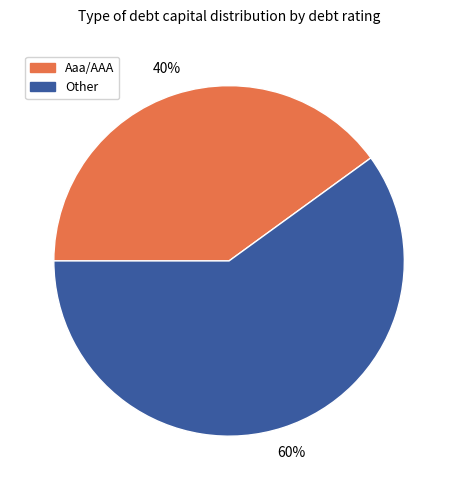

Which category accounts for the majority?

Other